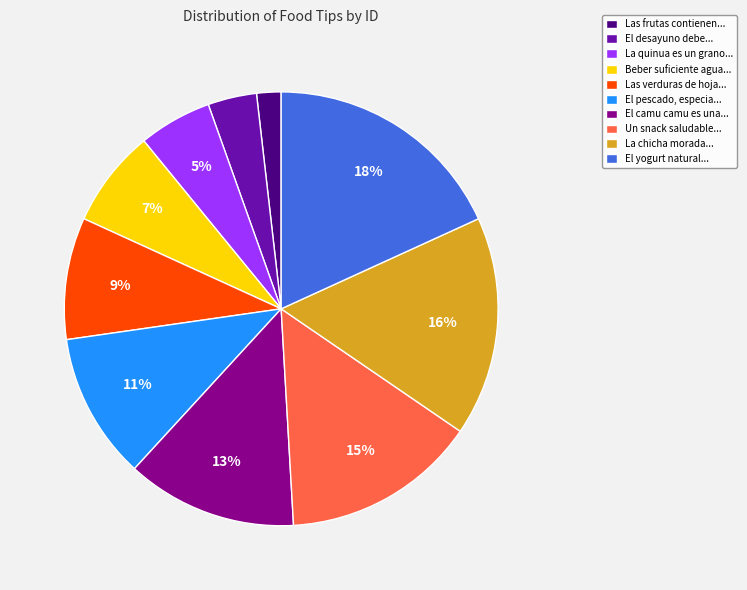

Is there any slice that represents more than half of the pie?

No